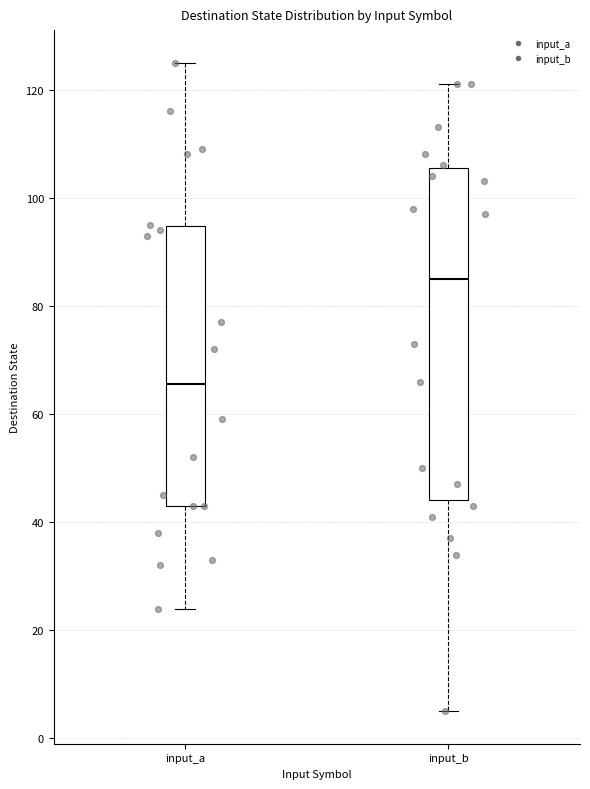

Which box is the tallest, from its lower edge to its upper edge?

input_b